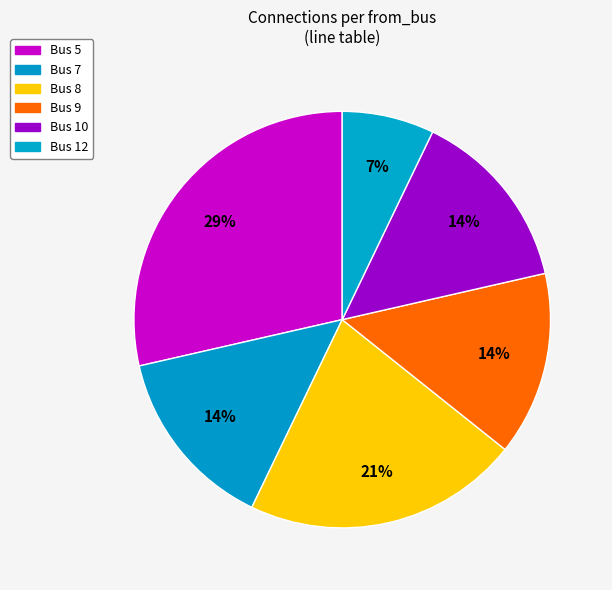

How many slices are in this pie chart?

6